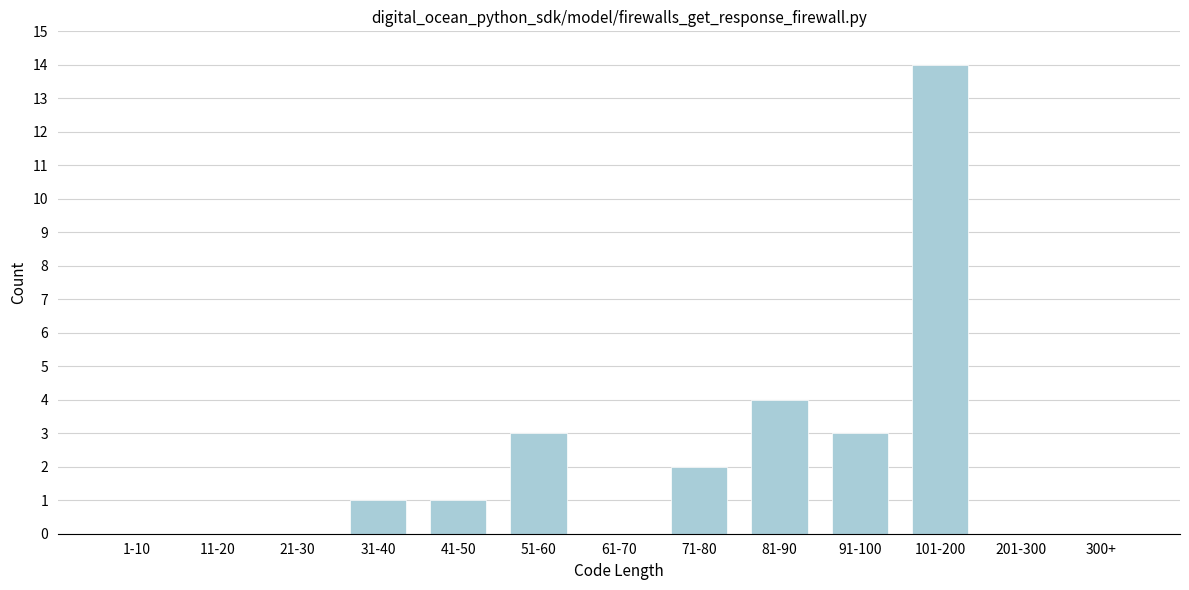

Reading left to right, transcribe all the data shown in this chart.

1-10=0	11-20=0	21-30=0	31-40=1	41-50=1	51-60=3	61-70=0	71-80=2	81-90=4	91-100=3	101-200=14	201-300=0	300+=0